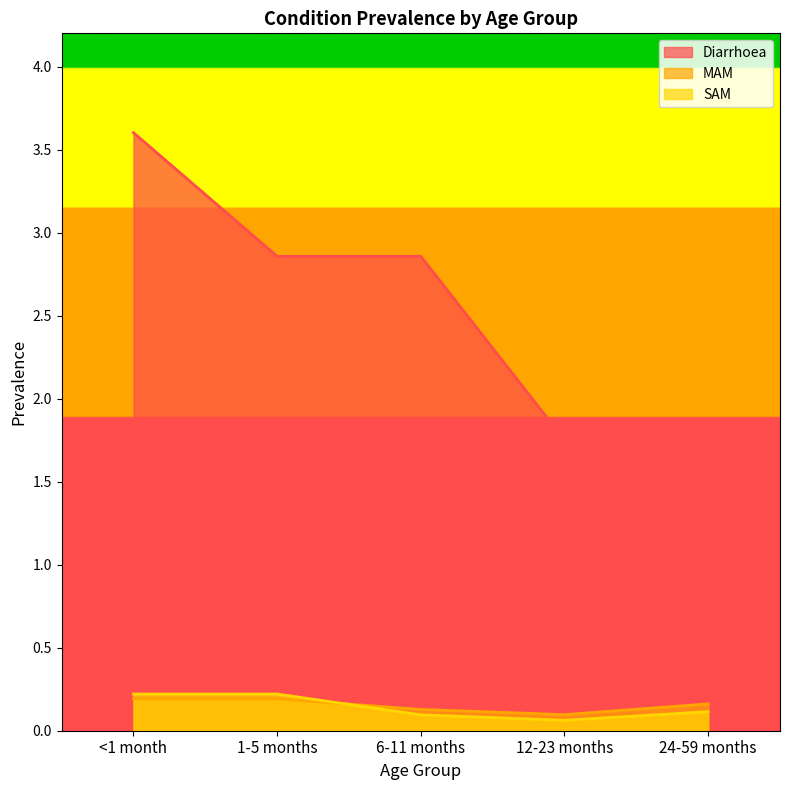

How many lines are shown in the chart?

3